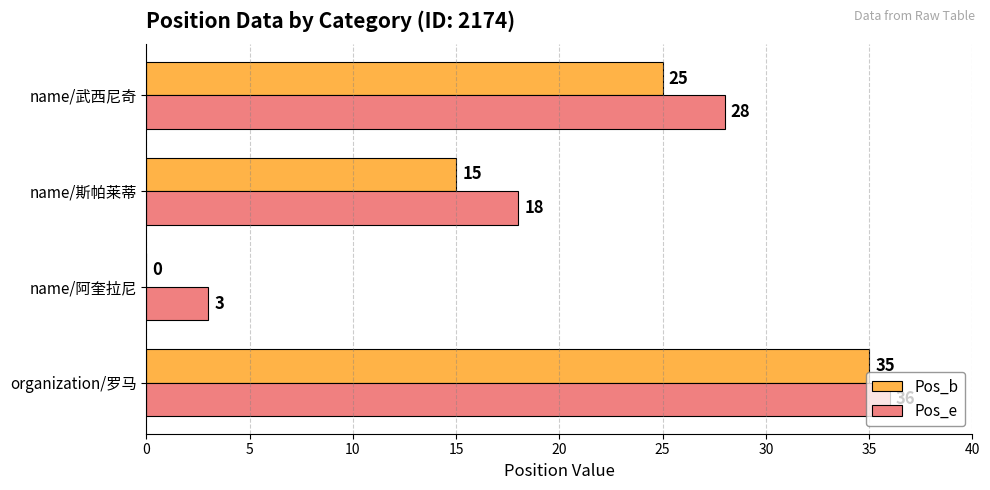

Is it true that Pos_b equals 0 at name/阿奎拉尼?

True